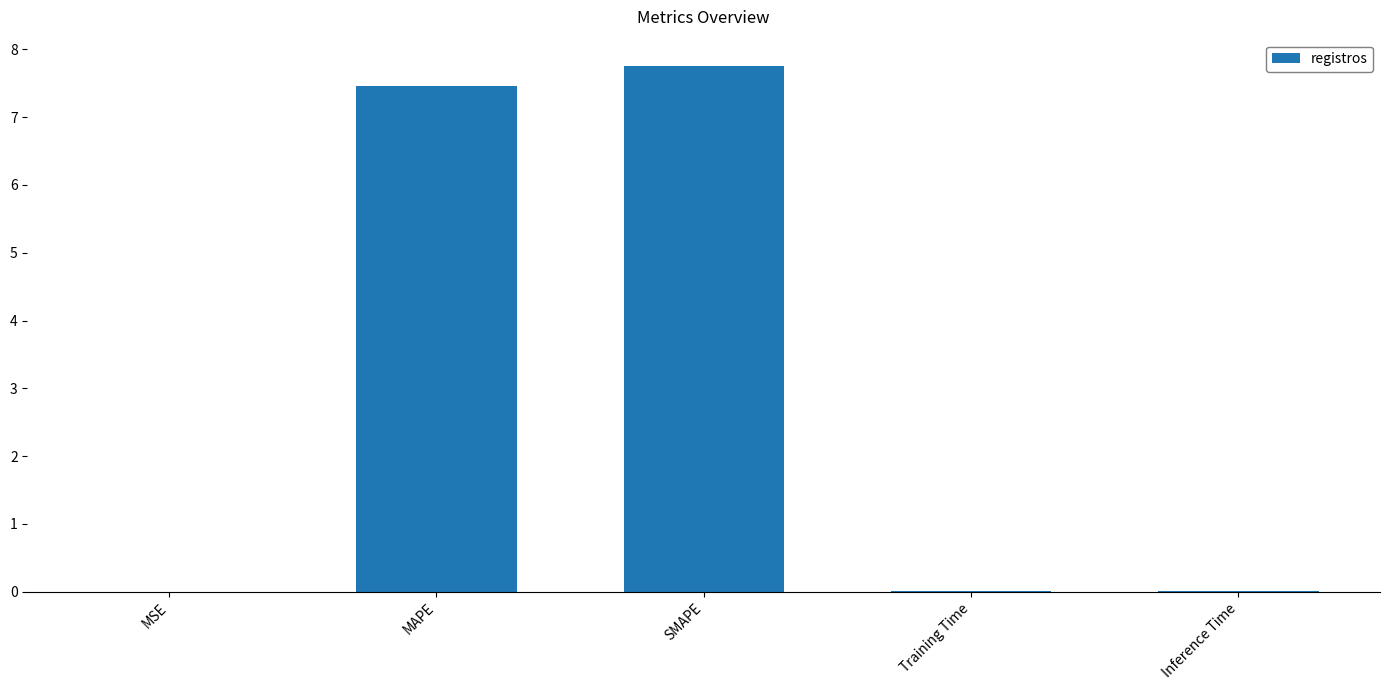

Is it true that the value at SMAPE is 7.8?

True